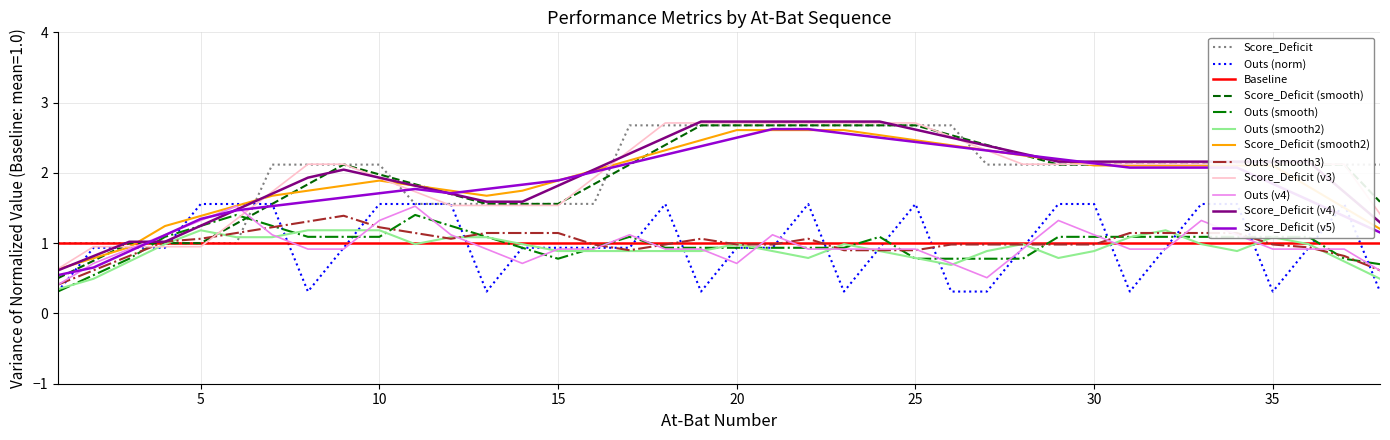

The value of Outs at 12 is 1.6. True or false?

True